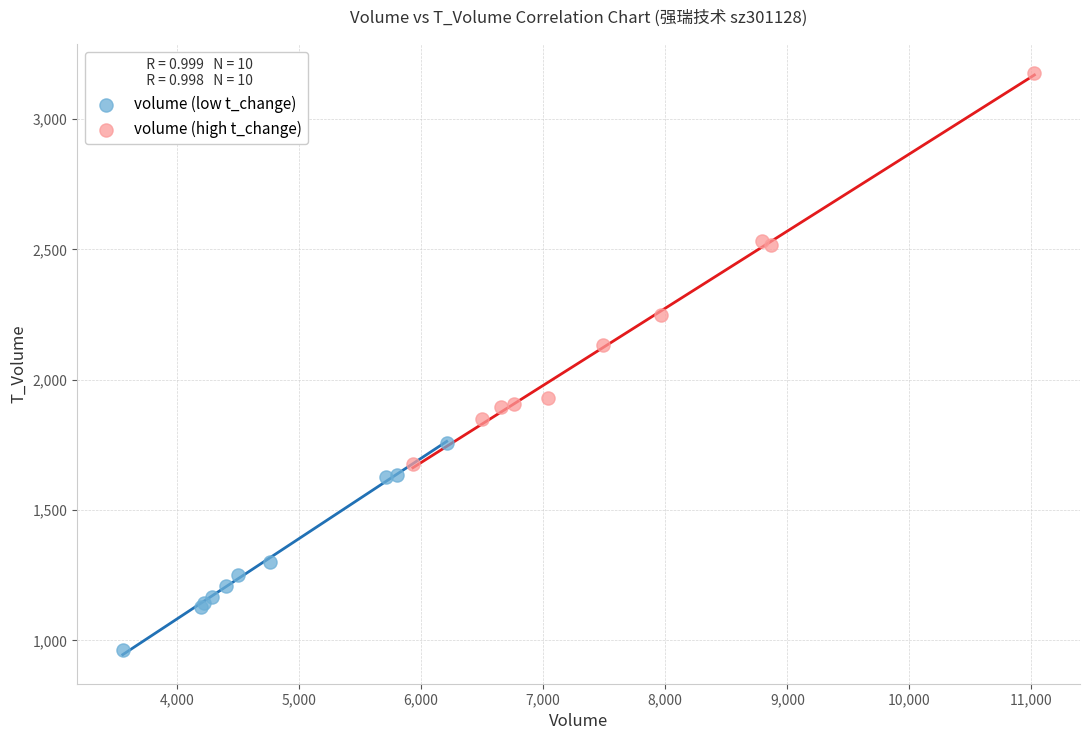

Which series reaches the maximum Y coordinate?

volume (high t_change)